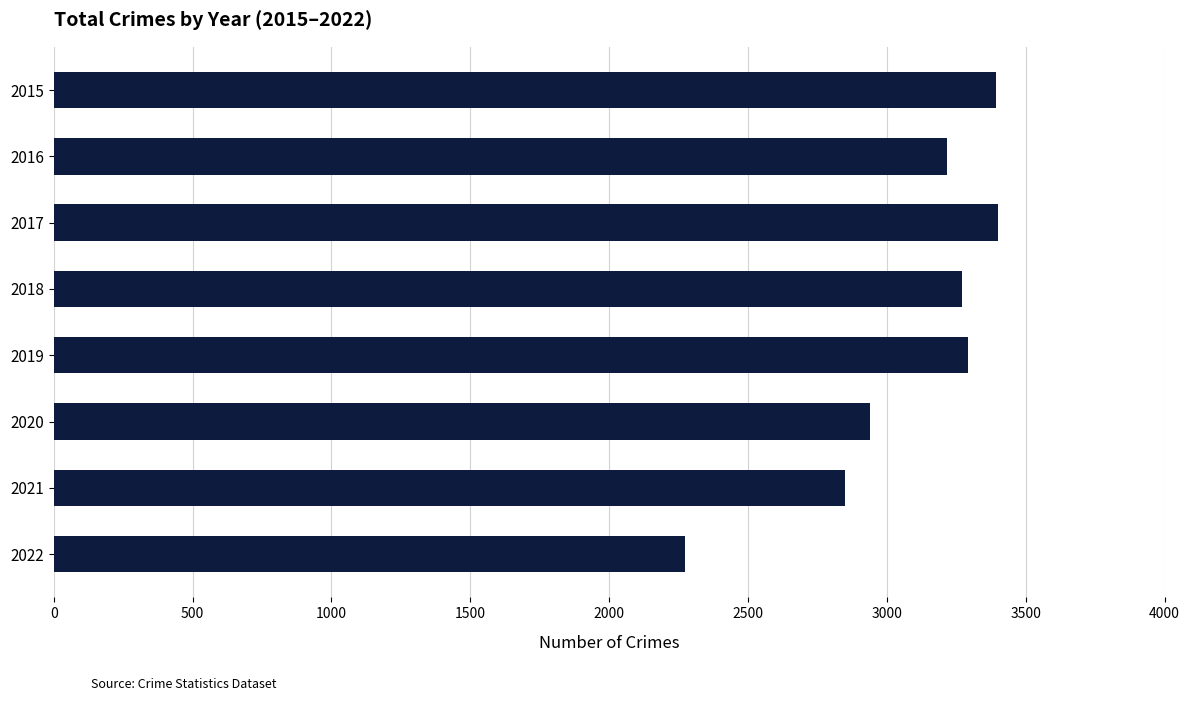

Where is the data nearest to the value 2836?

2021